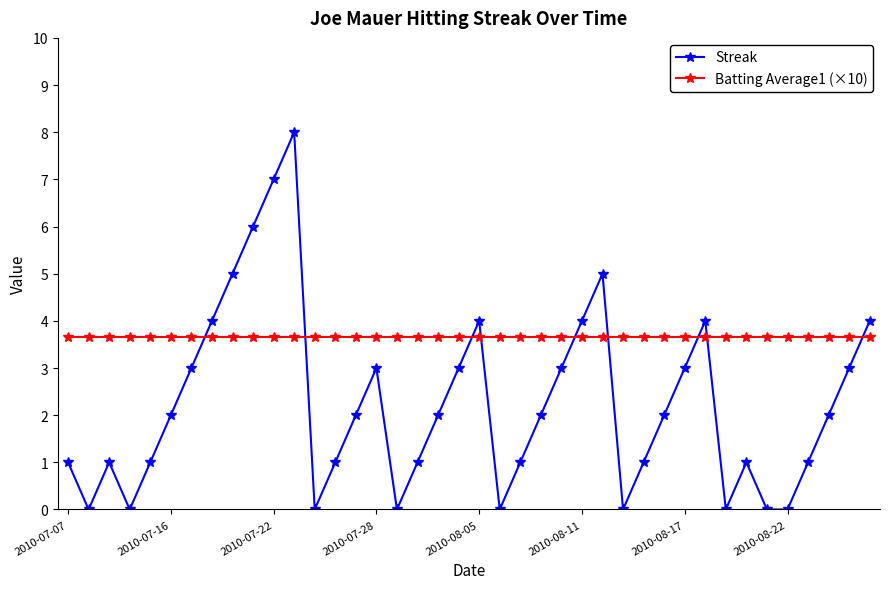

What is the value of the Streak point at the 16th from the left?

3.0